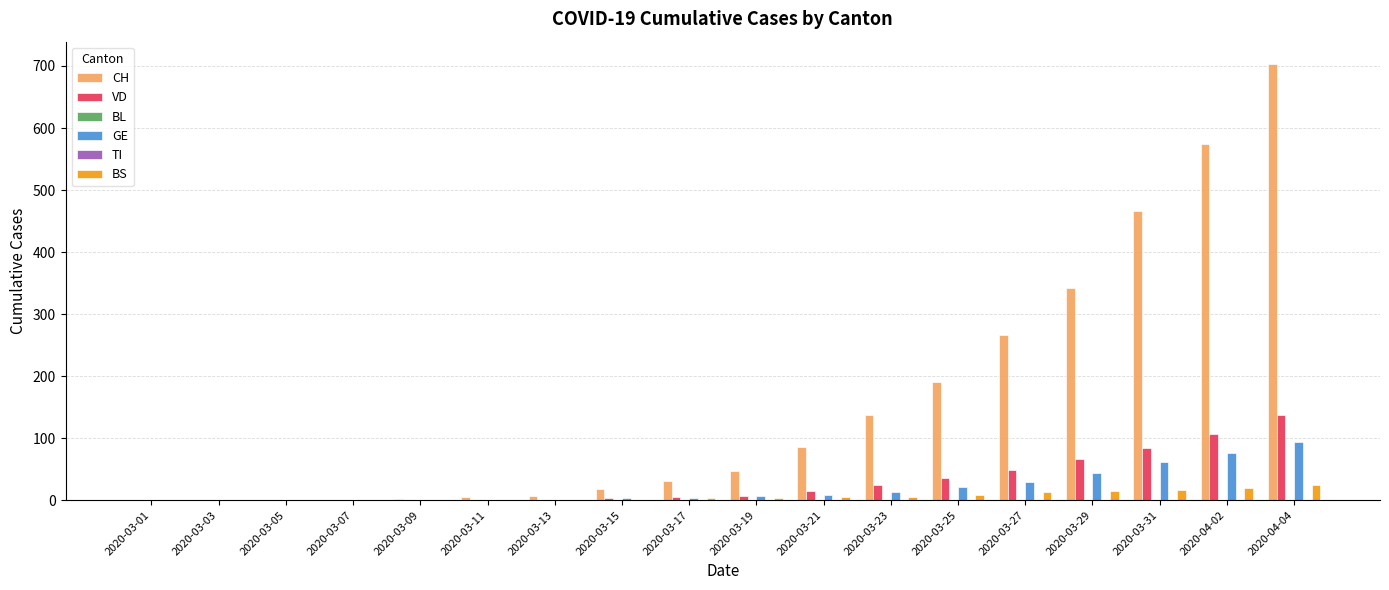

How many values in CH are above zero?

15